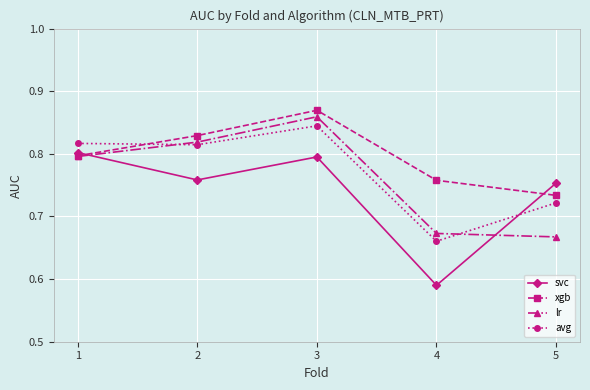

What is the spread (max minus min) of values at 5?

0.1